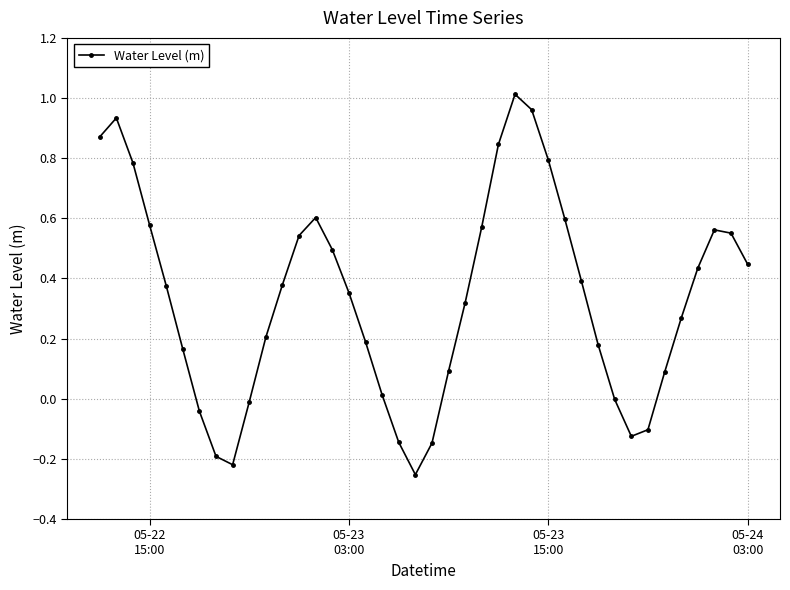

How many points are lower than both their immediate neighbors (excluding endpoints)?

3